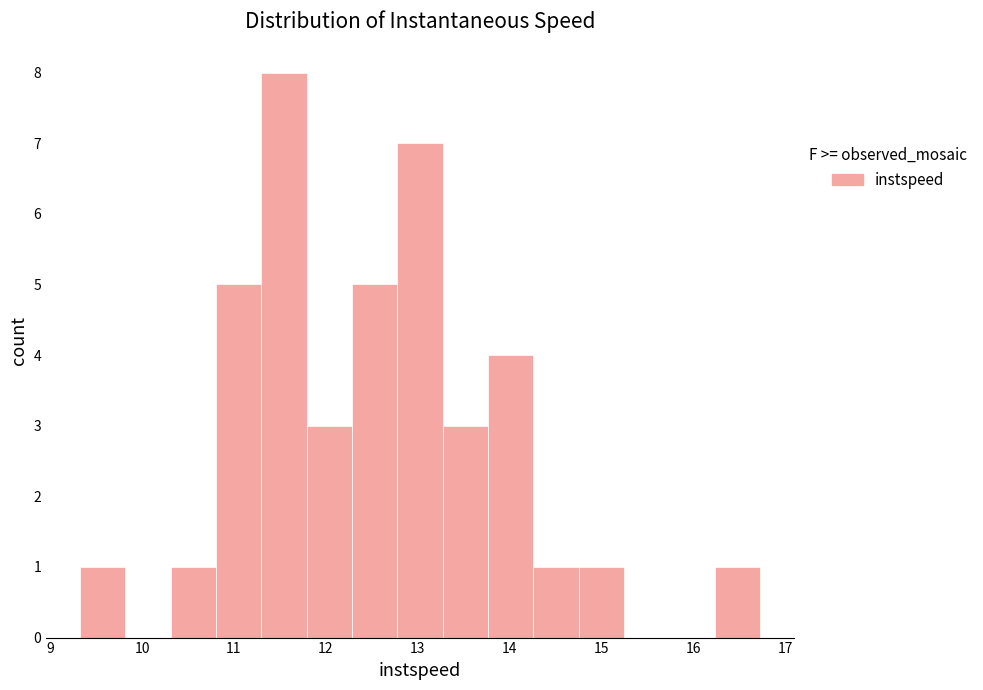

Which range on the x-axis has the tallest bar?

11.3 to 11.8